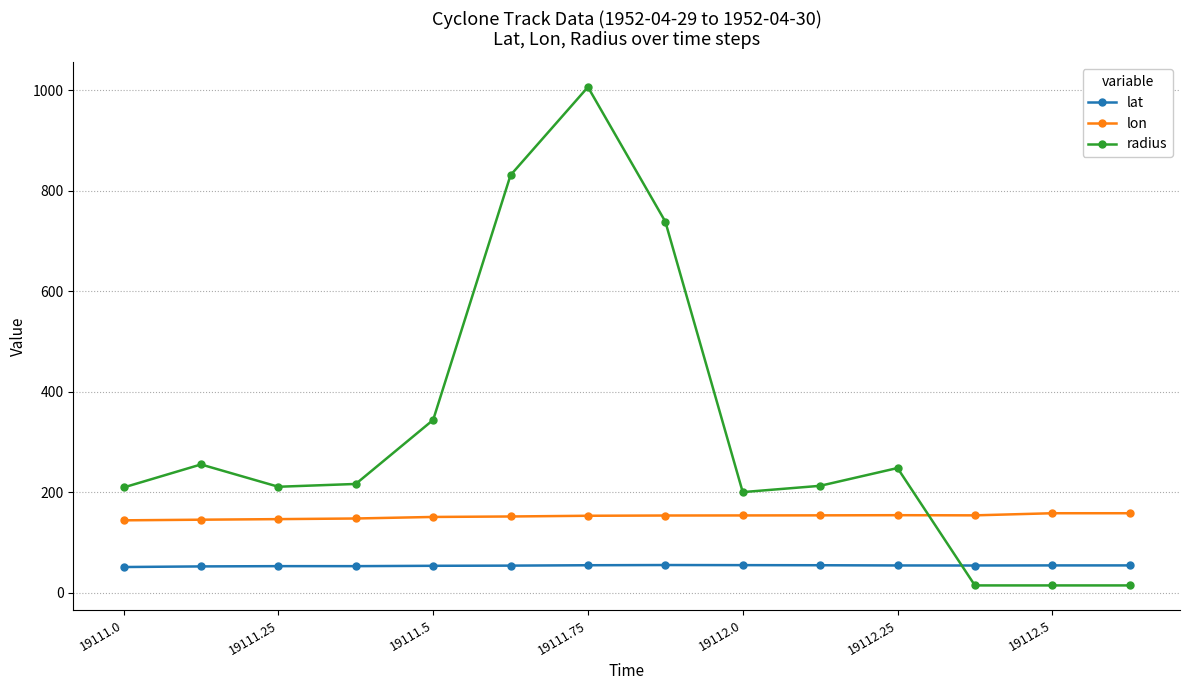

What is the maximum value shown in the chart?

1006.8